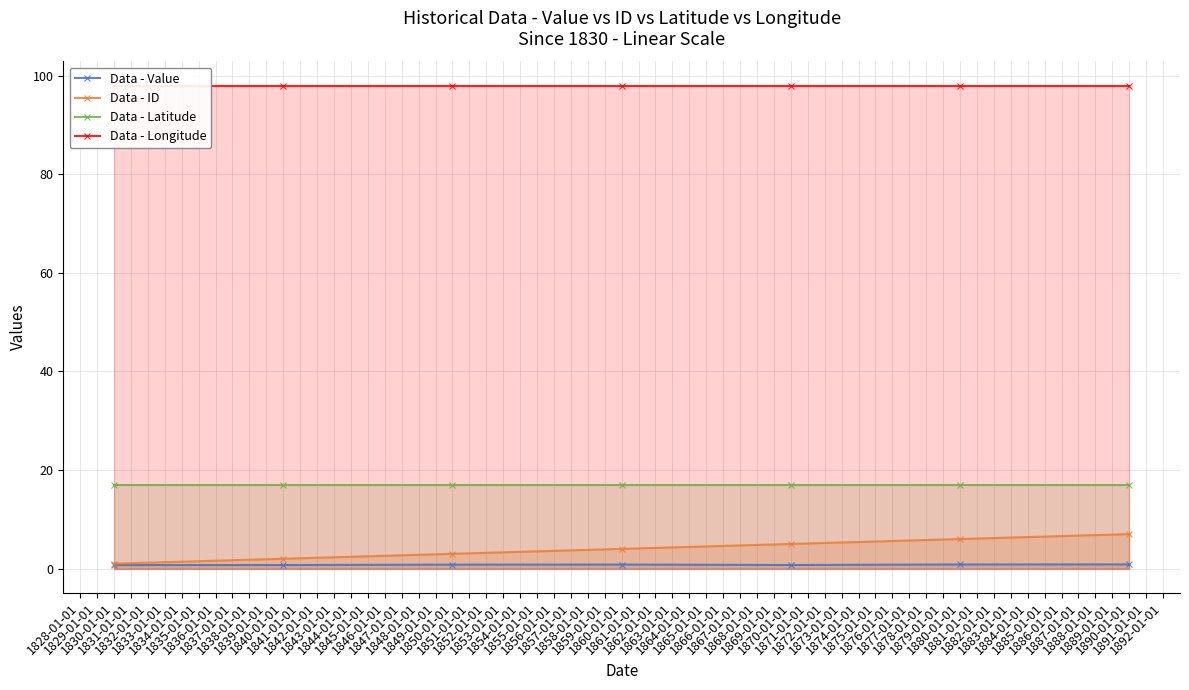

True or false: Data - Latitude has a value of 17.0 at 1870-01-01.

True